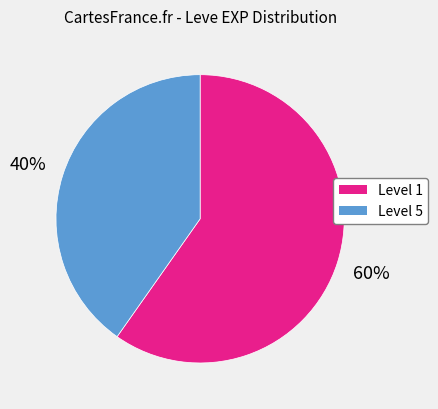

To the nearest percent, what is the average slice percentage?

50%